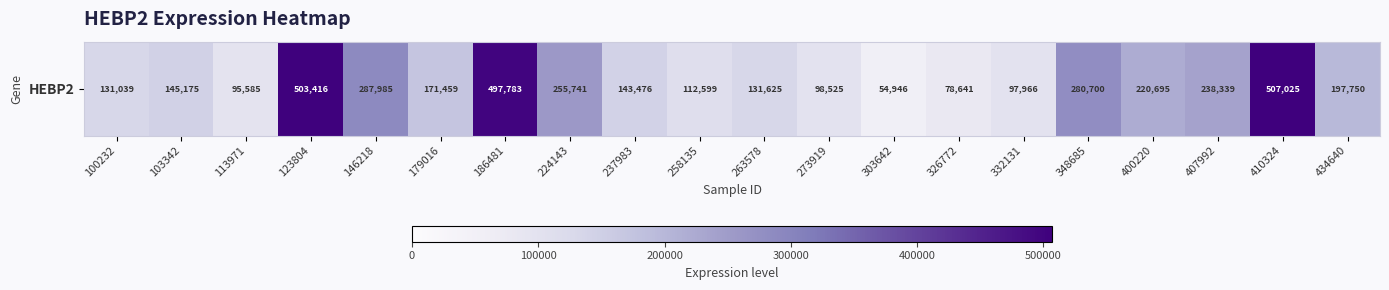

What is the difference between the second highest and second lowest values?

424775